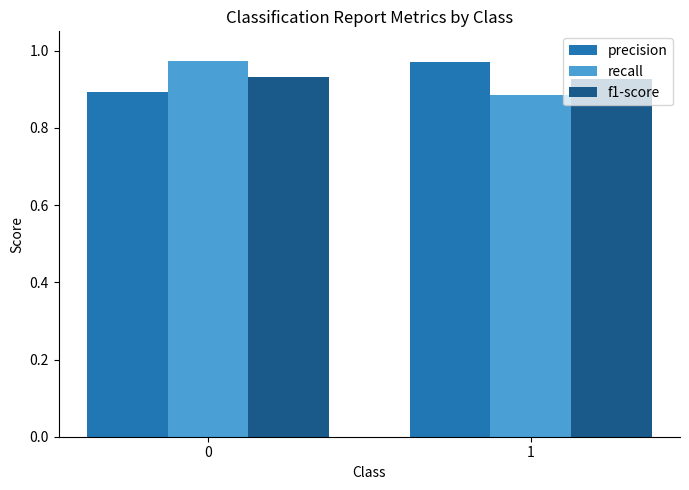

At how many categories does at least one series exceed 0?

2